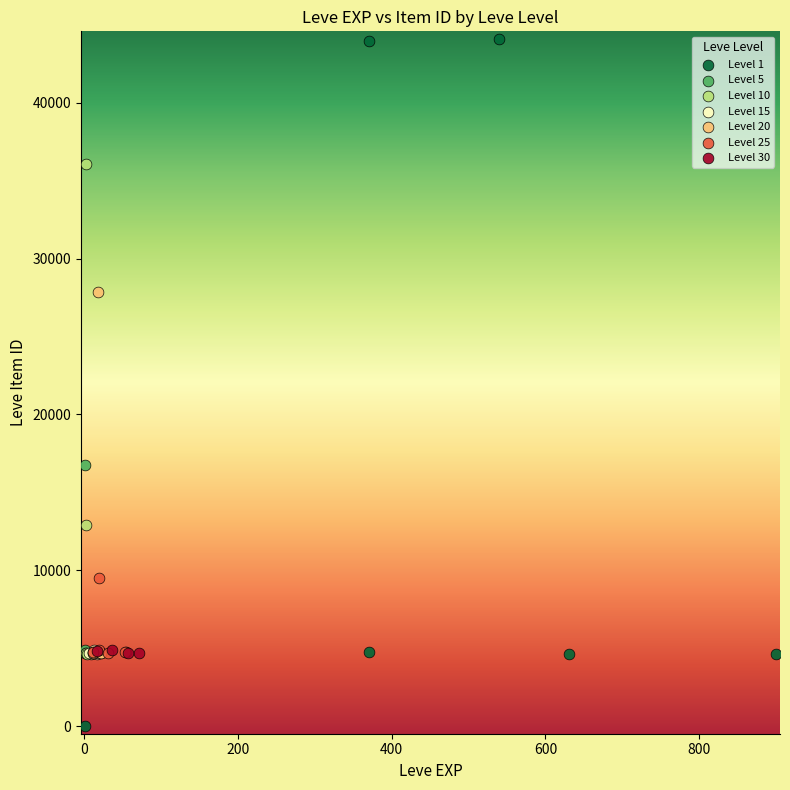

Which series reaches the maximum Y coordinate?

Level 1